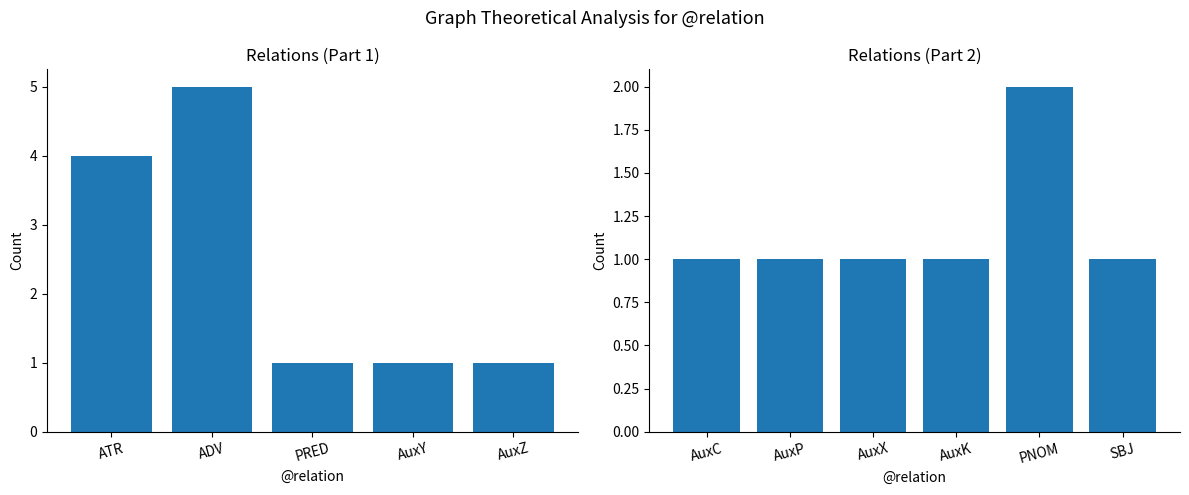

Which label corresponds to the smallest value in the chart?

PRED